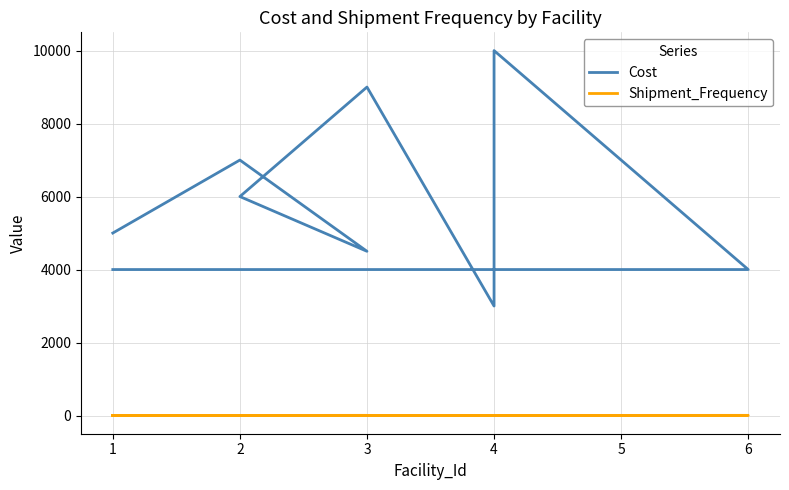

Where is the first local minimum for Cost?

3